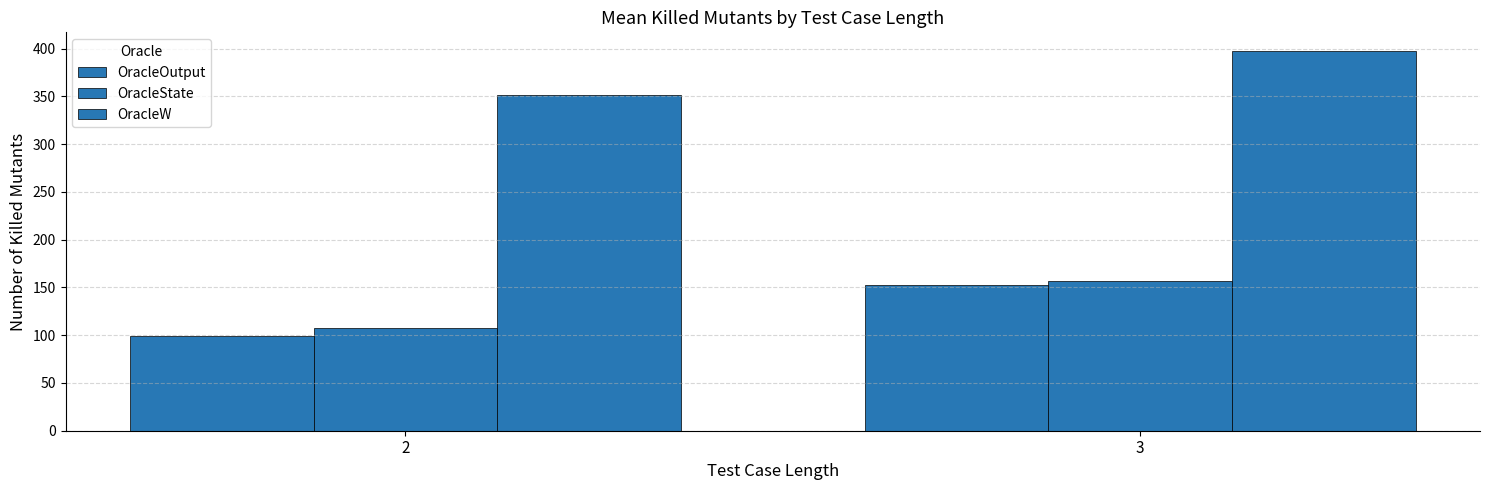

Which category has the highest value in the OracleW series?

3